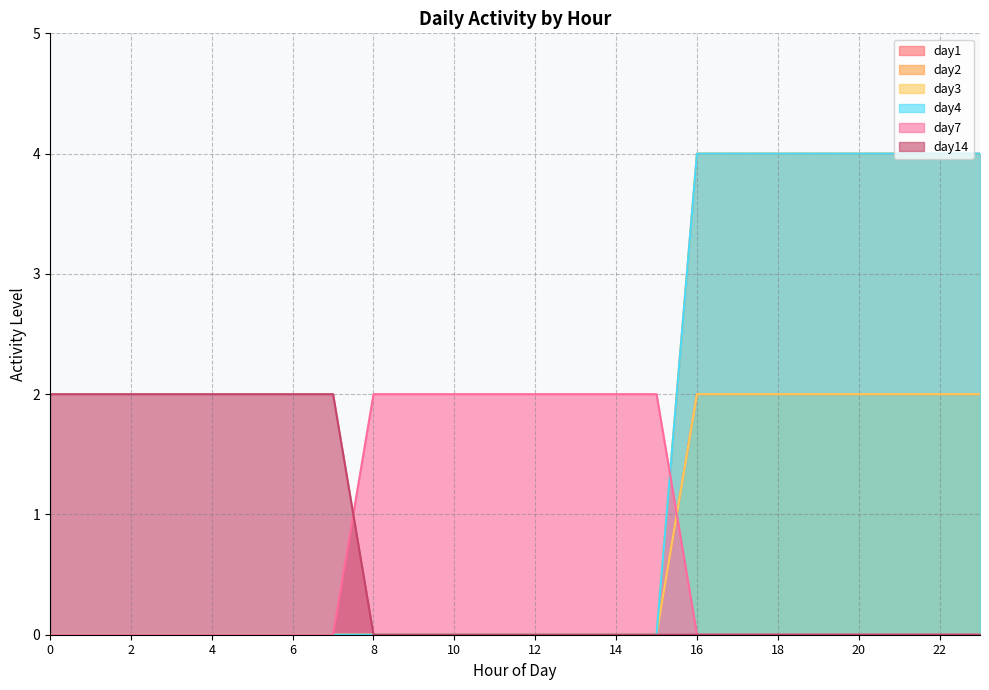

What is the difference between the second highest and minimum values in the day14 series?

2